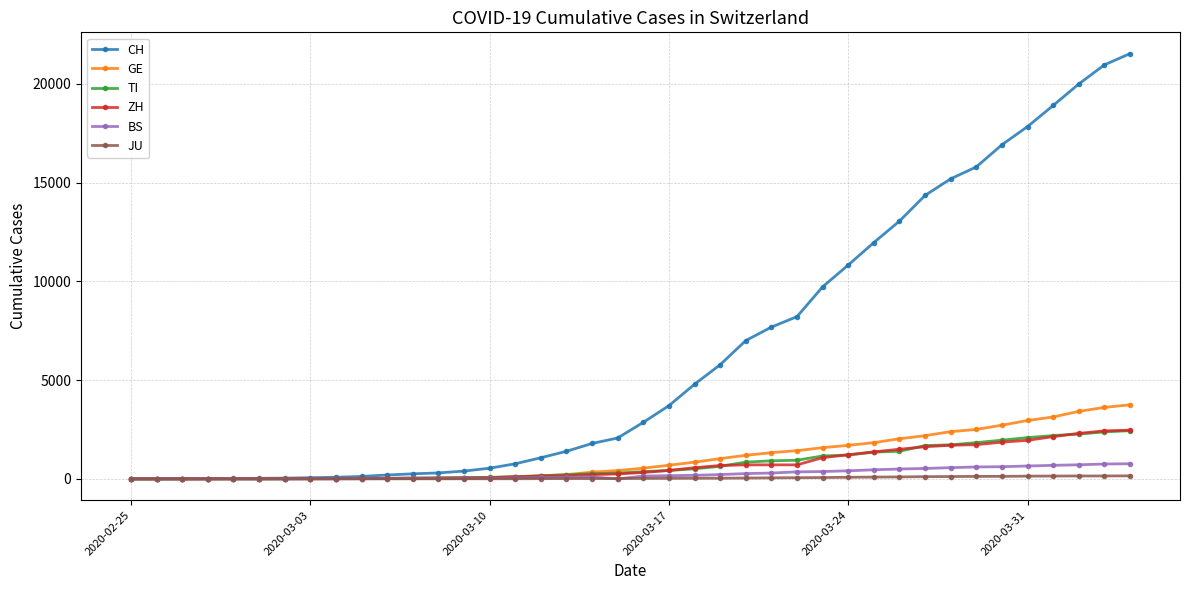

Which series has the largest range (max minus min)?

CH